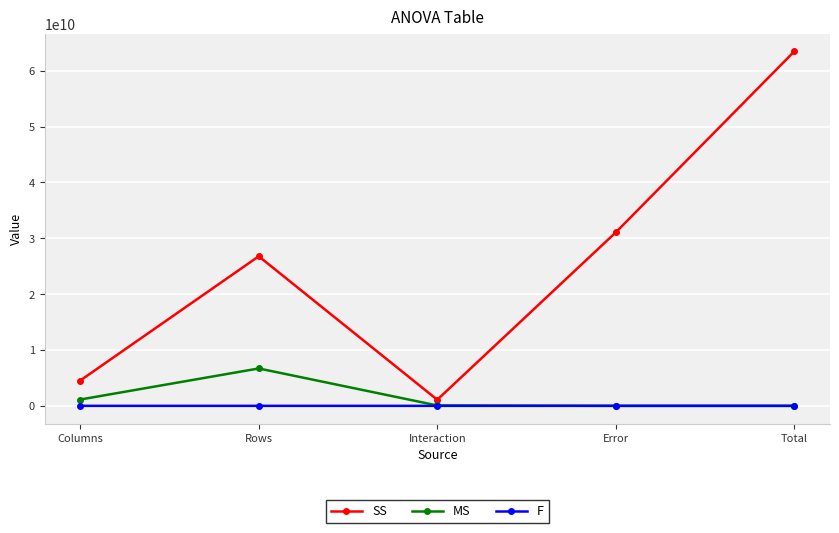

What position from the left is Rows?

2